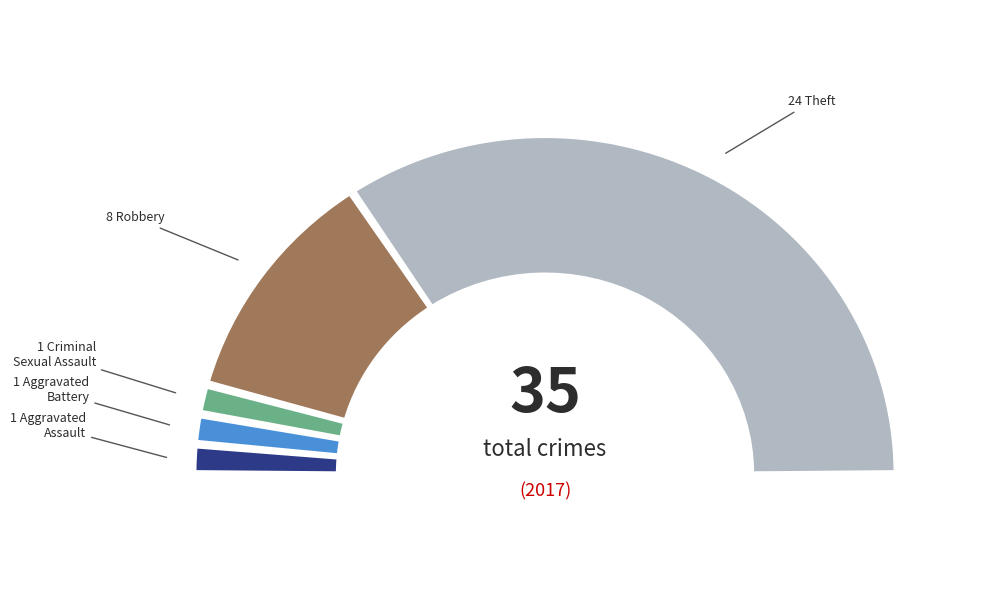

To the nearest percent, what is the difference between the largest and smallest slice percentages?

66%